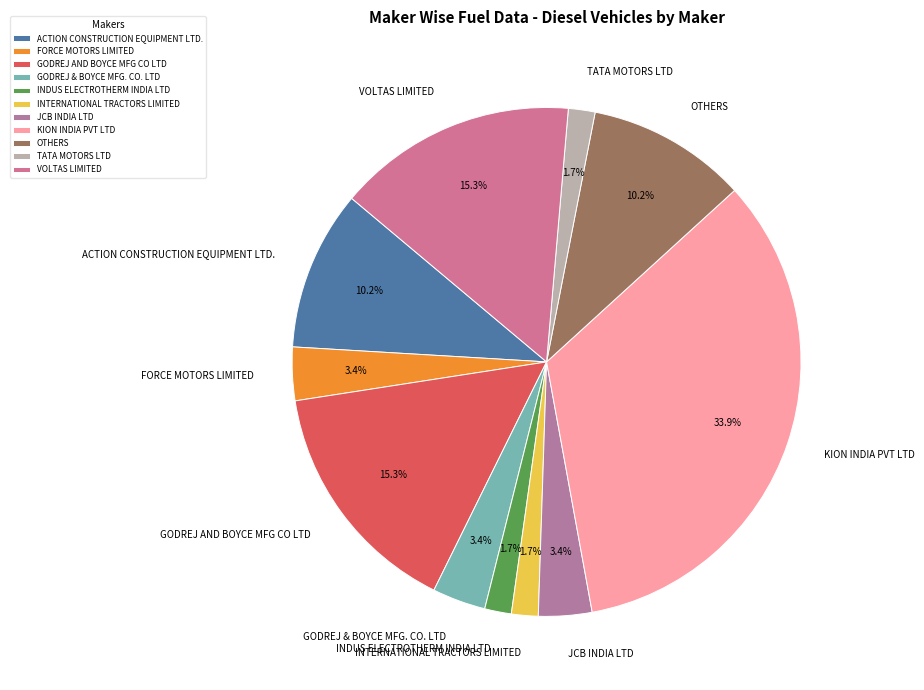

Is the sum of GODREJ AND BOYCE MFG CO LTD and GODREJ & BOYCE MFG. CO. LTD greater than half?

No